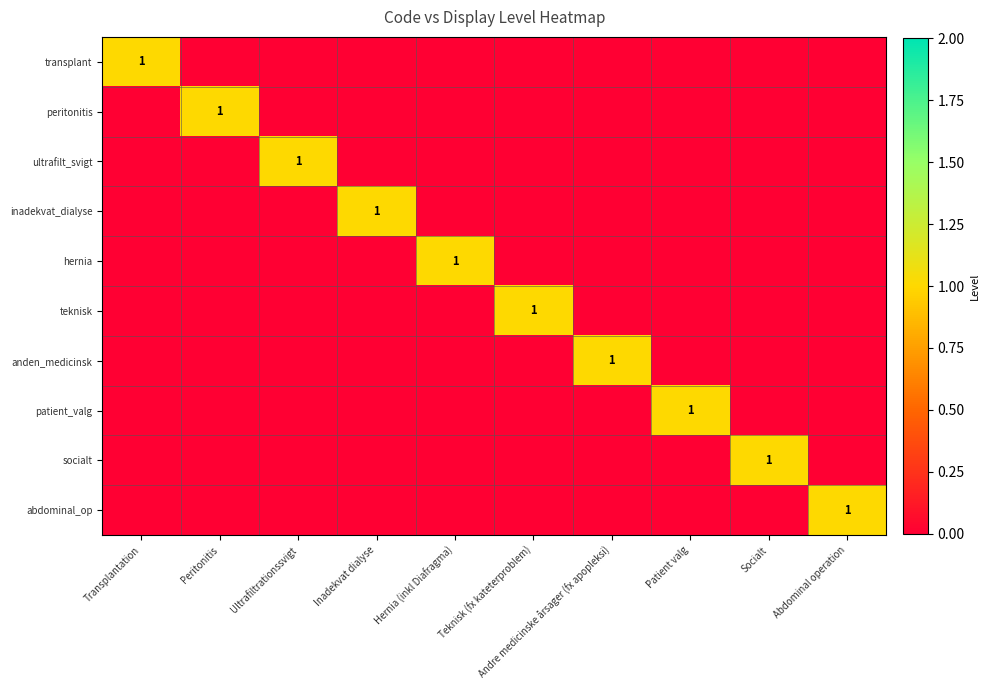

What is the maximum value shown in the chart?

1